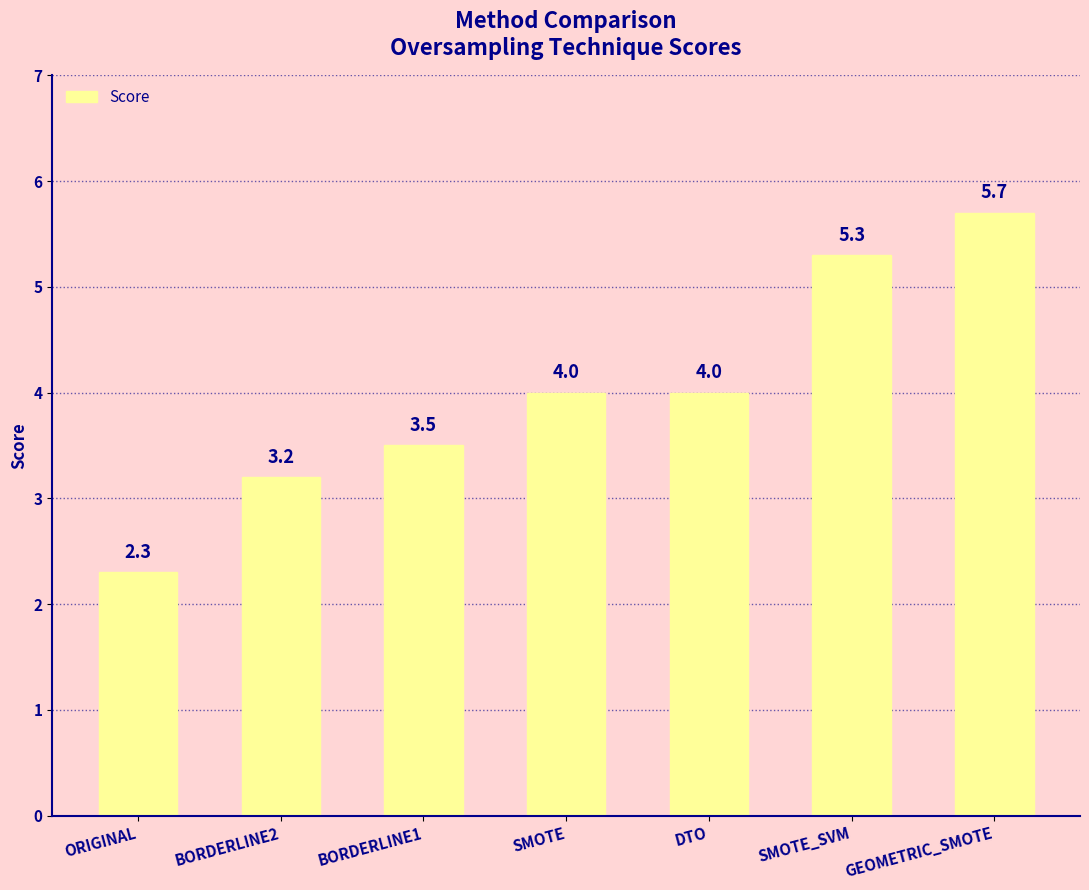

What is the average value?

4.0